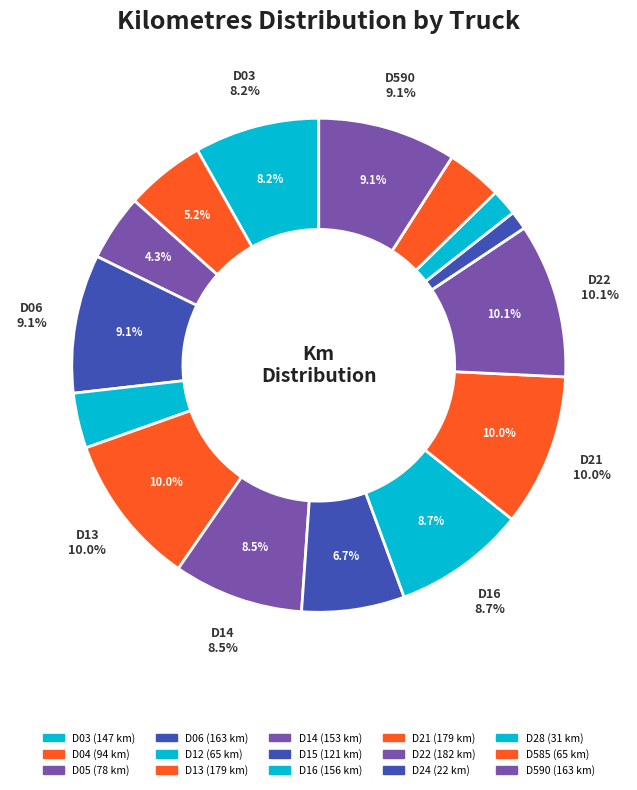

Is it true that D05 is 18% of the pie?

False